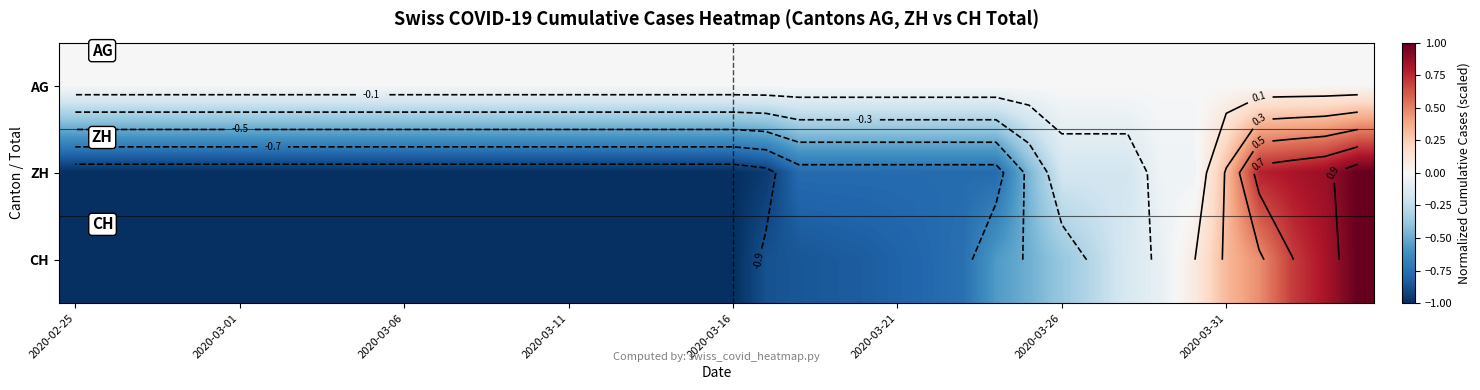

What is the minimum value shown in the chart?

-1.0